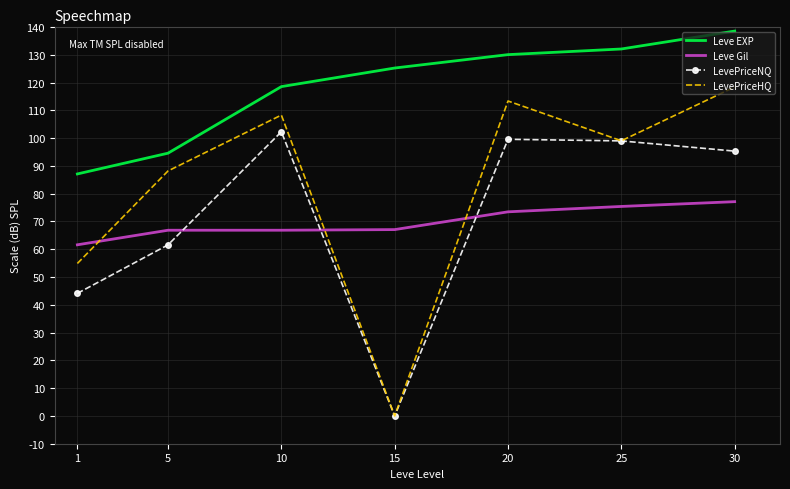

What is the difference between the maximum and second lowest values in the LevePriceHQ series?

63.5